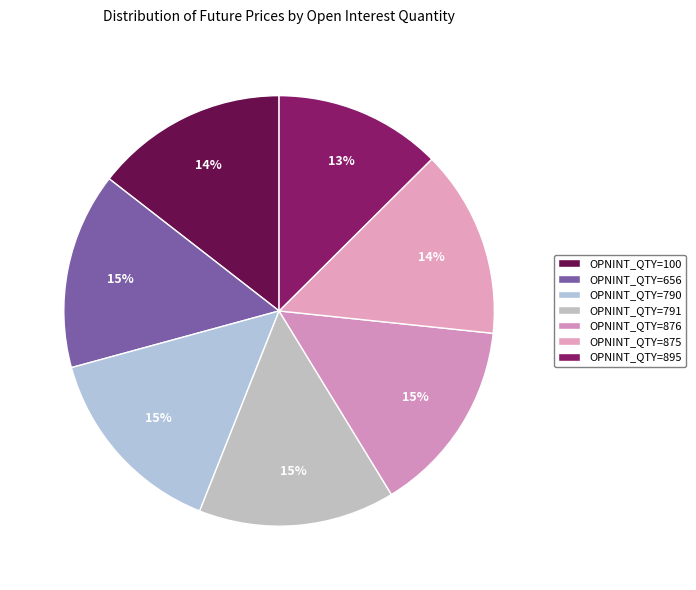

Count the number of slices in the pie.

7